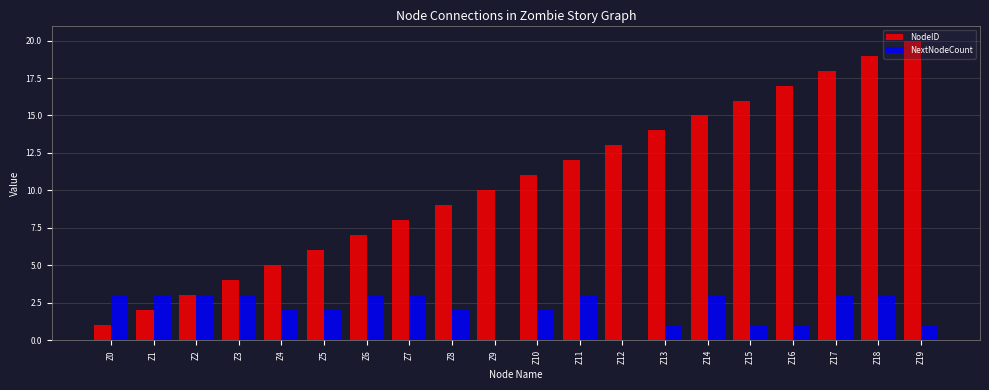

Reading left to right, transcribe all the data shown in this chart.

NodeID: 1	2	3	4	5	6	7	8	9	10	11	12	13	14	15	16	17	18	19	20
NextNodeCount: 3	3	3	3	2	2	3	3	2	0	2	3	0	1	3	1	1	3	3	1